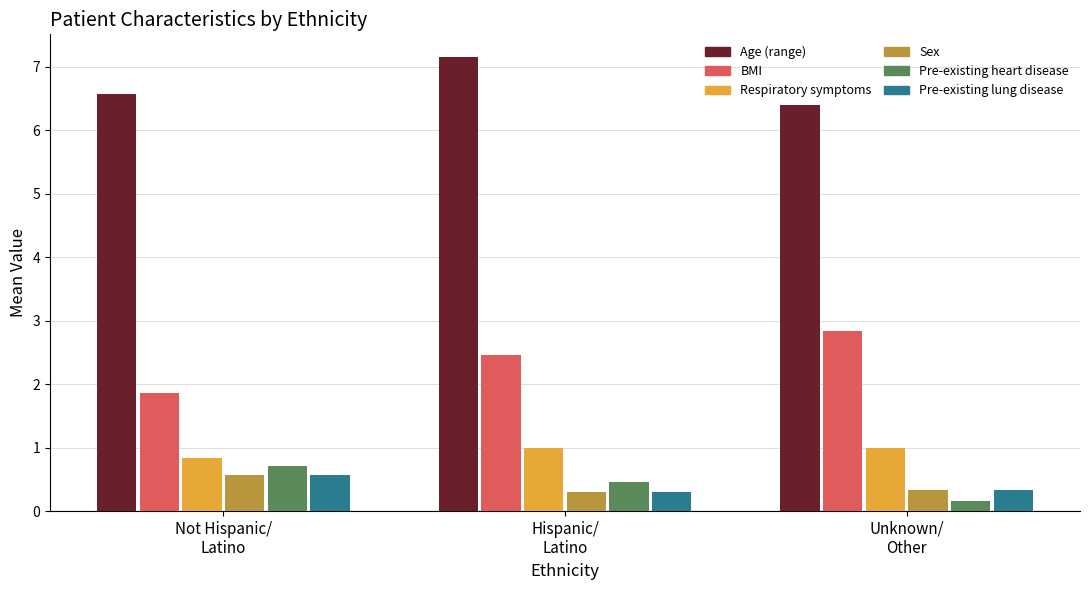

Which series has the largest range (max minus min)?

BMI